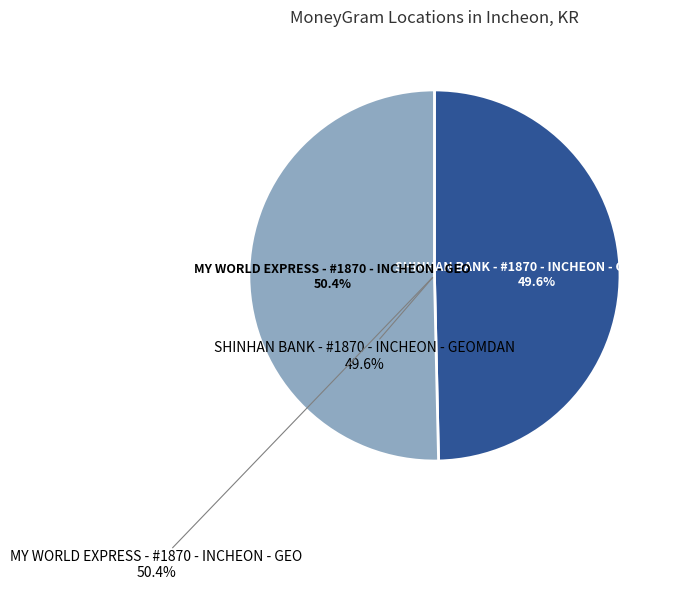

What is the smallest slice in the pie chart?

SHINHAN BANK - #1870 - INCHEON - GEOMDAN